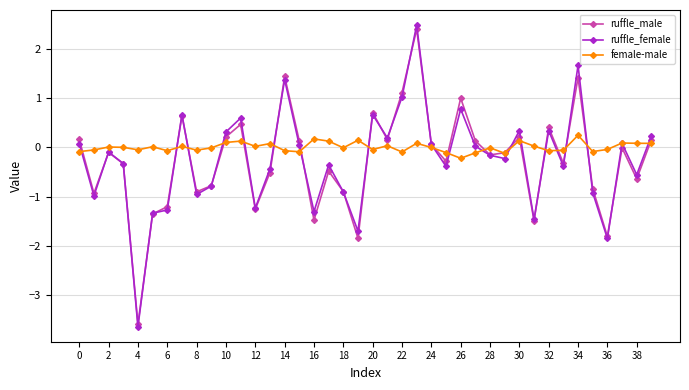

What is the minimum value shown in the chart?

-3.6